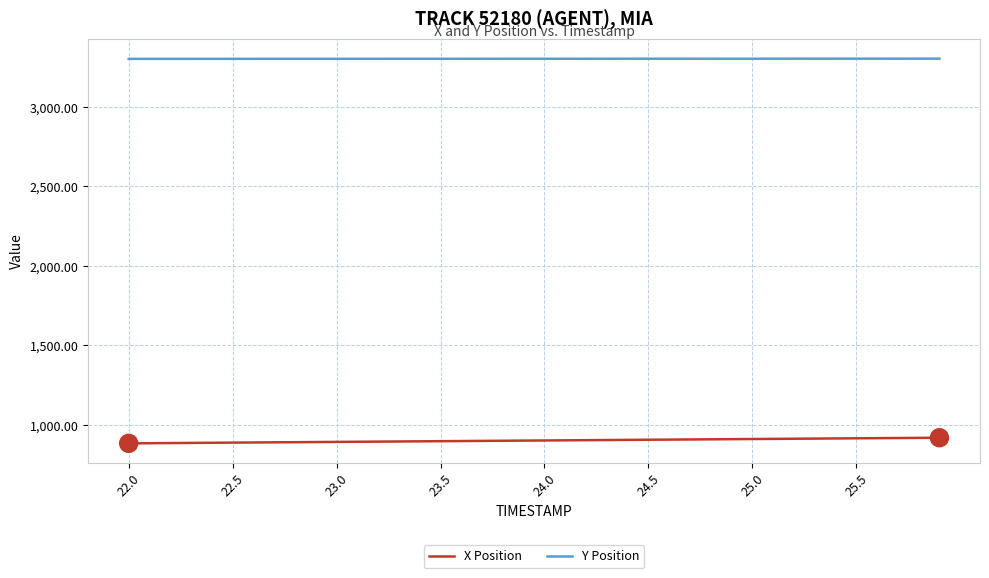

True or false: Y Position and X Position intersect in this chart.

False